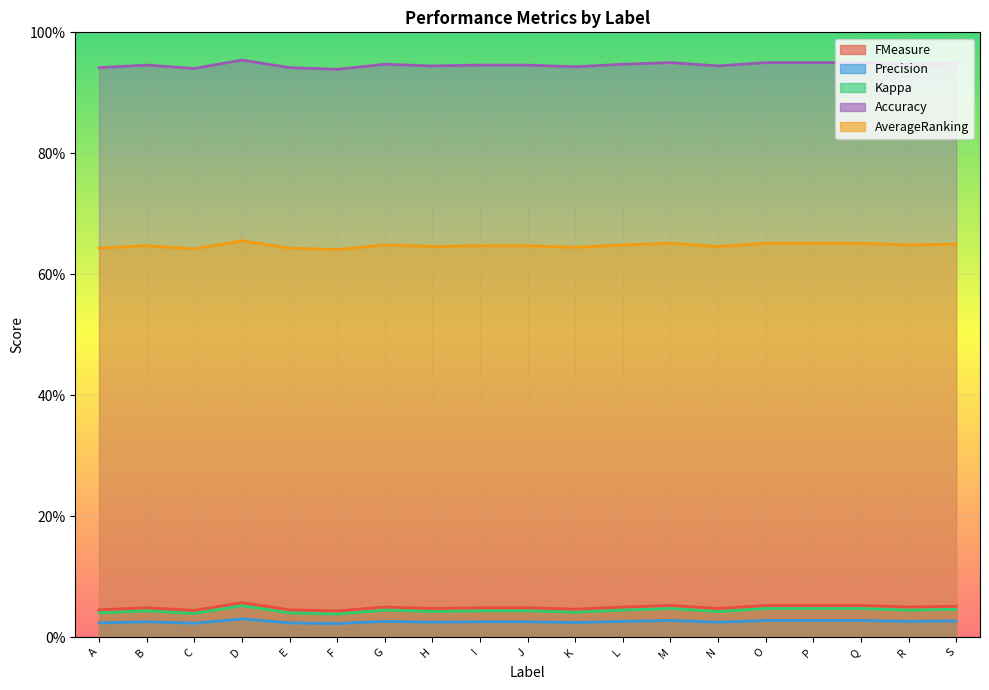

Rank the categories by Precision value from lowest to highest.

F, C, A, E, K, H, N, B, I, J, G, L, R, S, M, O, P, Q, D